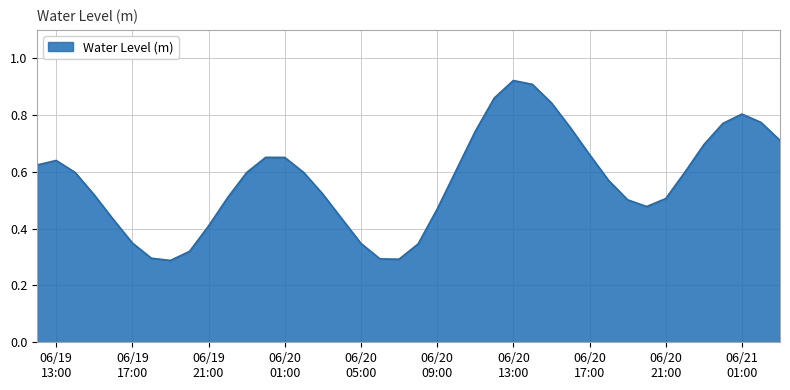

Does the chart have visible grid lines?

Yes